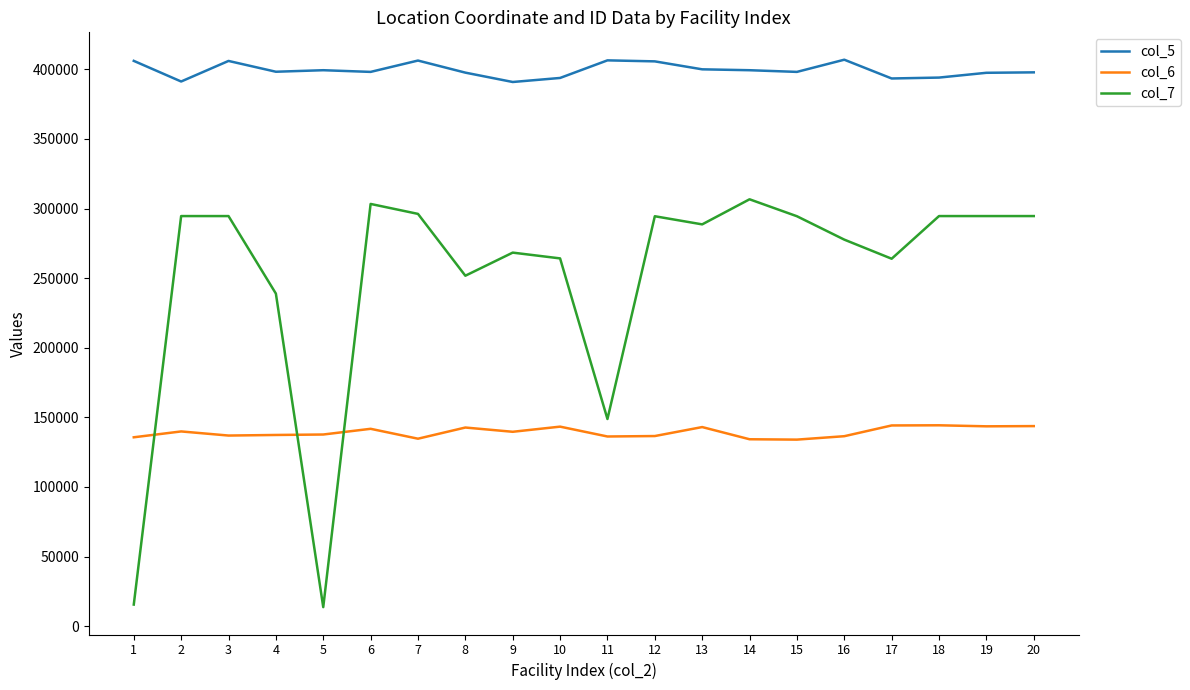

Rank the series by their maximum value, from lowest to highest.

col_6, col_7, col_5